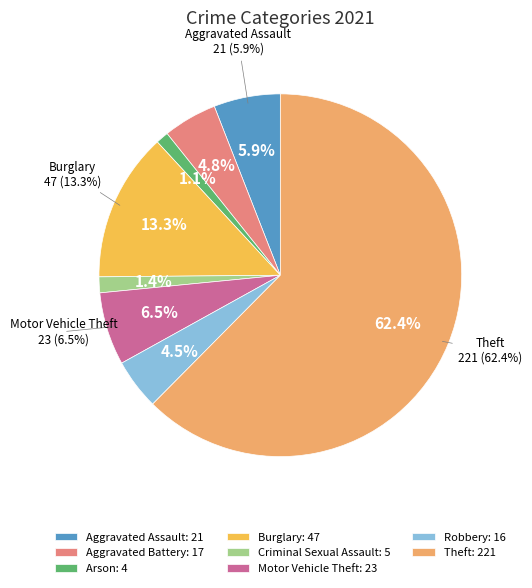

The Burglary slice represents 13% of the pie. True or false?

True